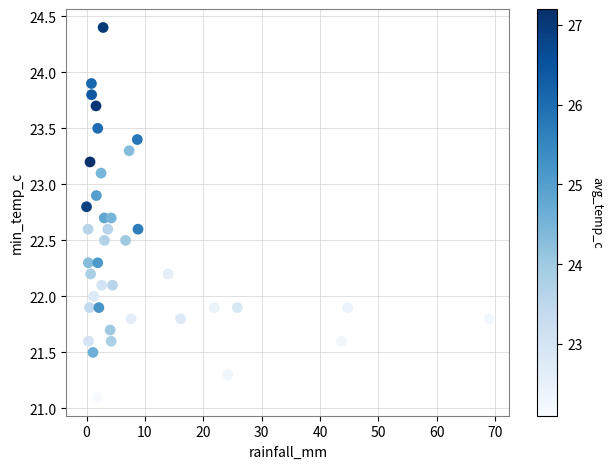

What is the range of X values (max minus min)?

69.0